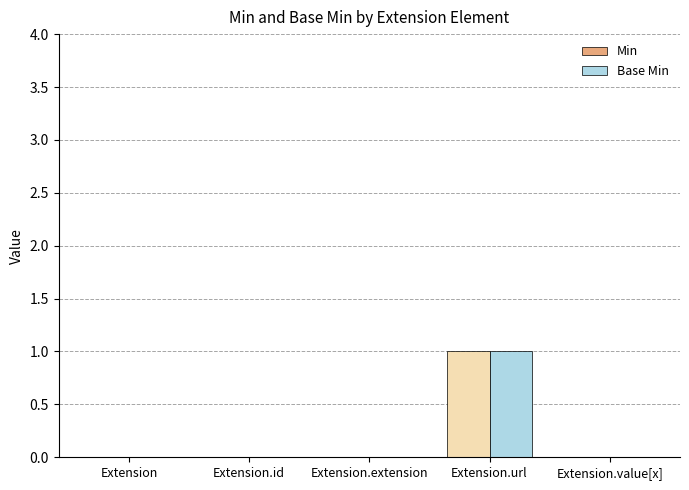

What is the total value across all series at Extension.url?

2